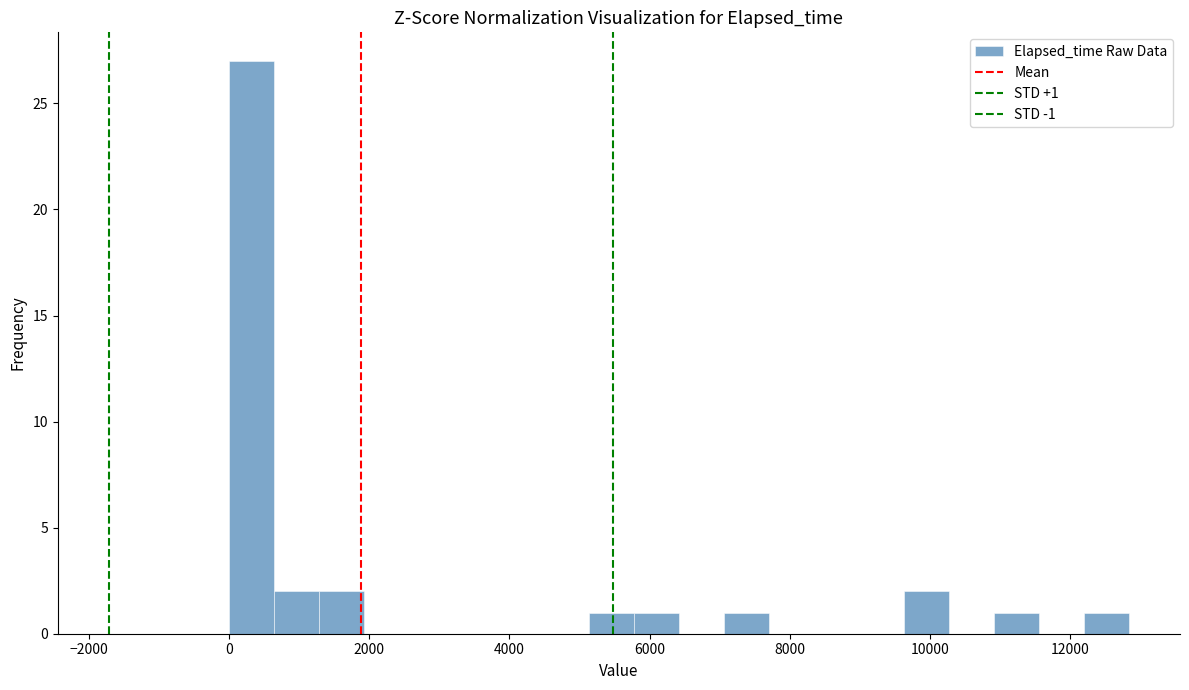

Read against the x-axis, roughly where is the centre of the tallest bar?

400